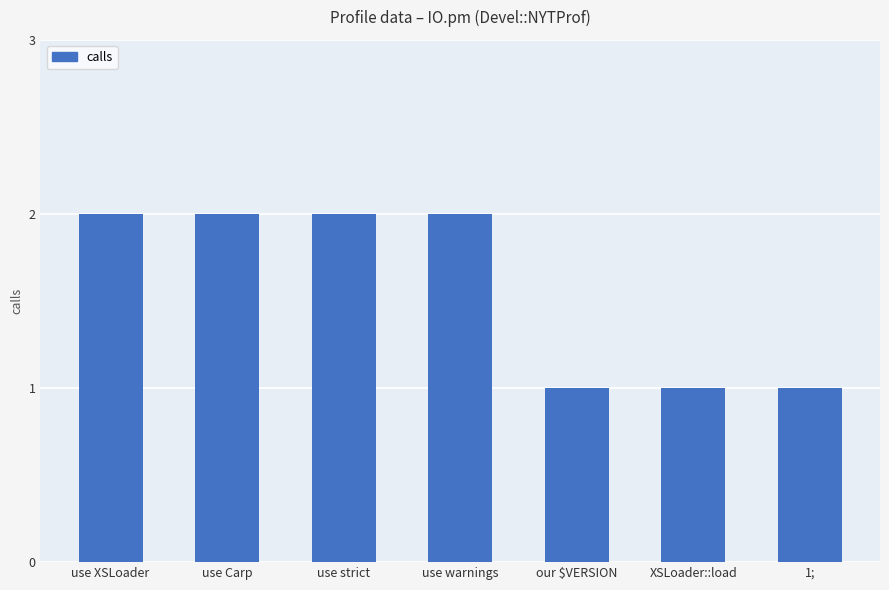

How many bars are there in total?

7